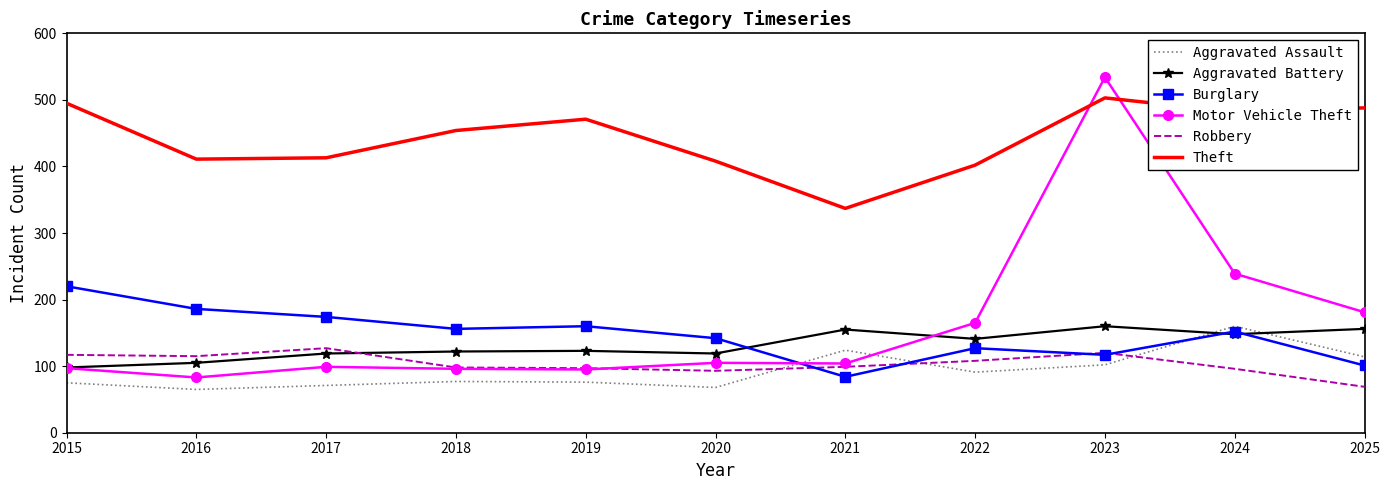

What are all the series names shown in the legend?

Aggravated Assault, Aggravated Battery, Burglary, Motor Vehicle Theft, Robbery, Theft